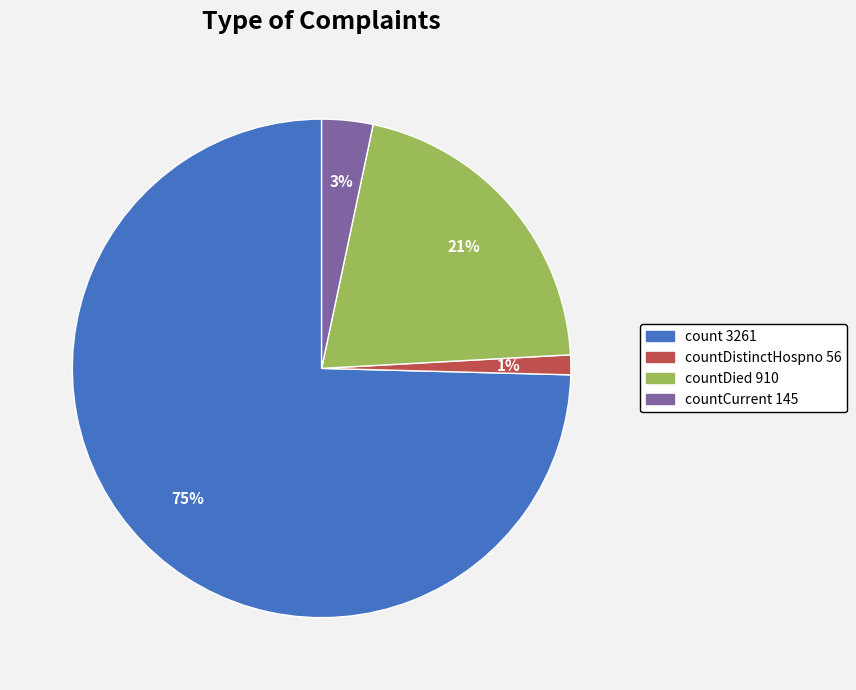

To the nearest percent, what is the average slice percentage?

25%